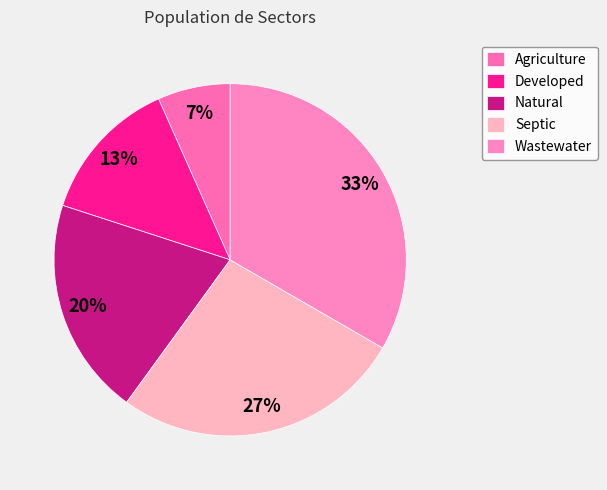

Approximately how many times larger is the value at Developed compared to Septic?

0.5